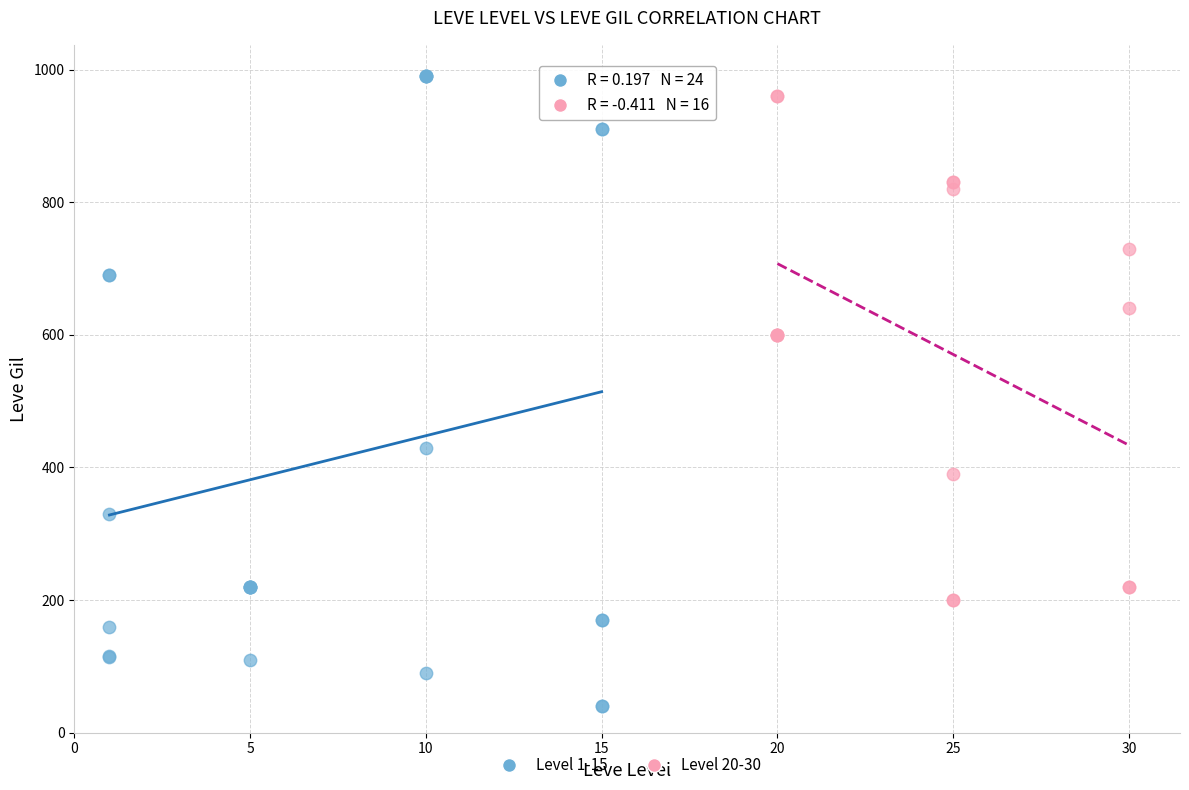

Which series contains the lowest Y value?

Level 1-15